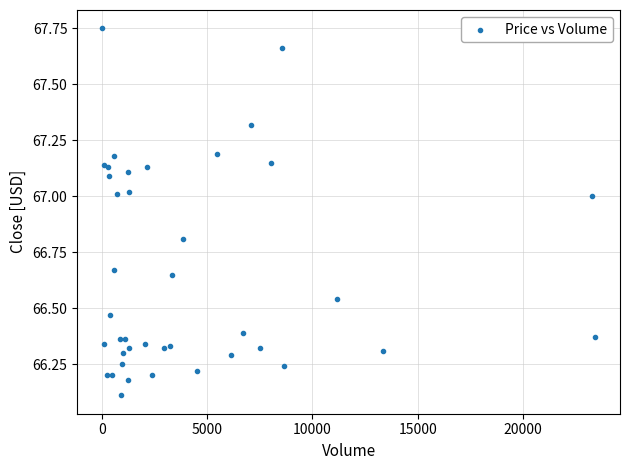

What Y value in the scatter plot is closest to 66?

66.1